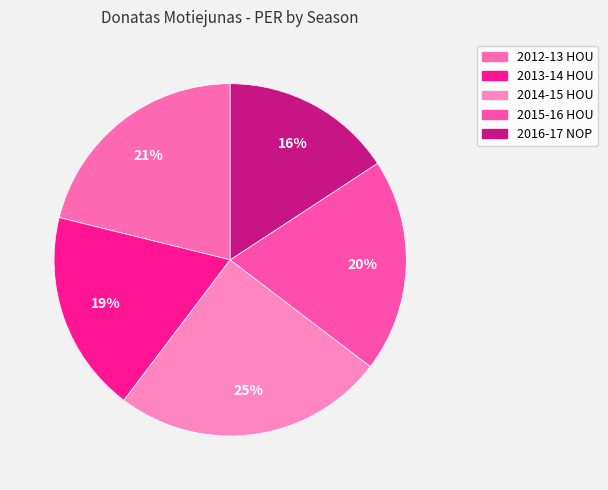

Which slice is the smallest?

2016-17 NOP